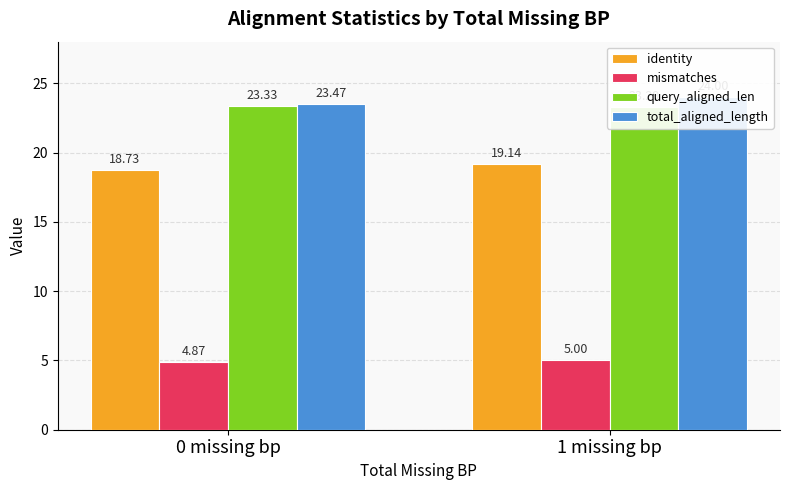

Rank the categories by mismatches value from lowest to highest.

0 missing bp, 1 missing bp